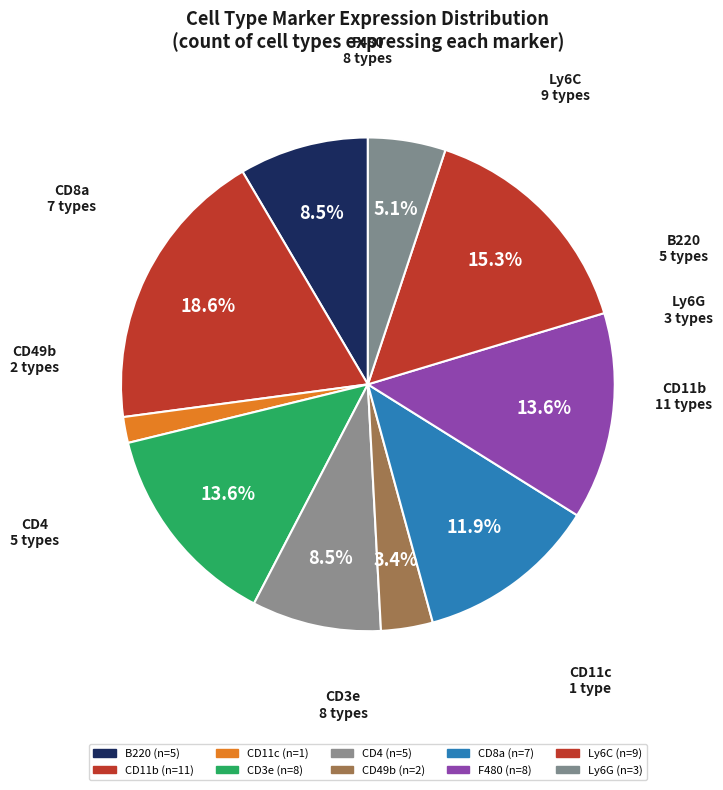

How many slices are in this pie chart?

10